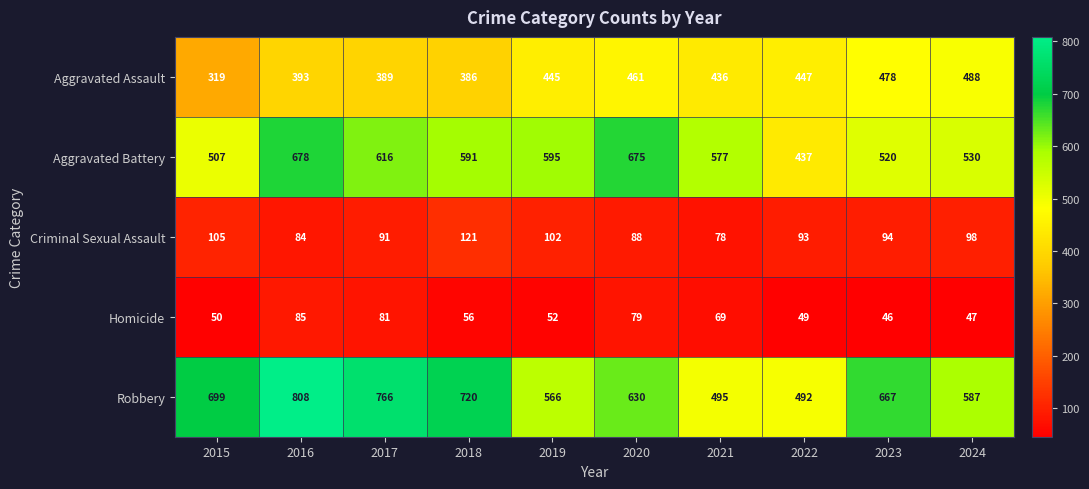

What is the difference between the highest and lowest values at 2022?

443